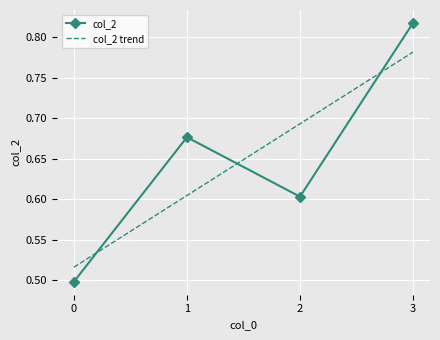

Which category has the highest value across all series?

3